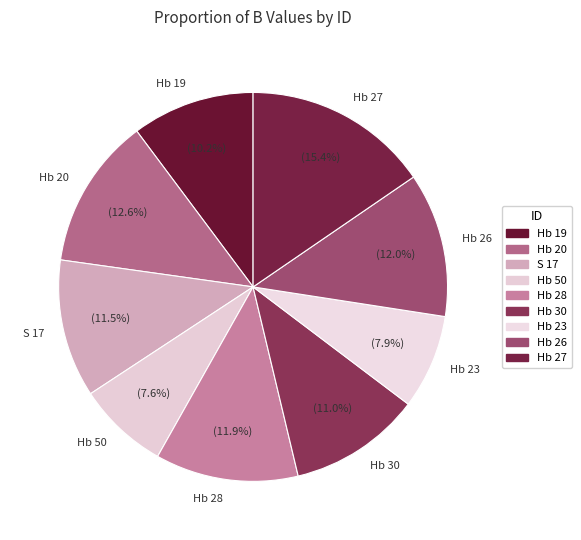

What percentage is NOT represented by S 17?

88.5%